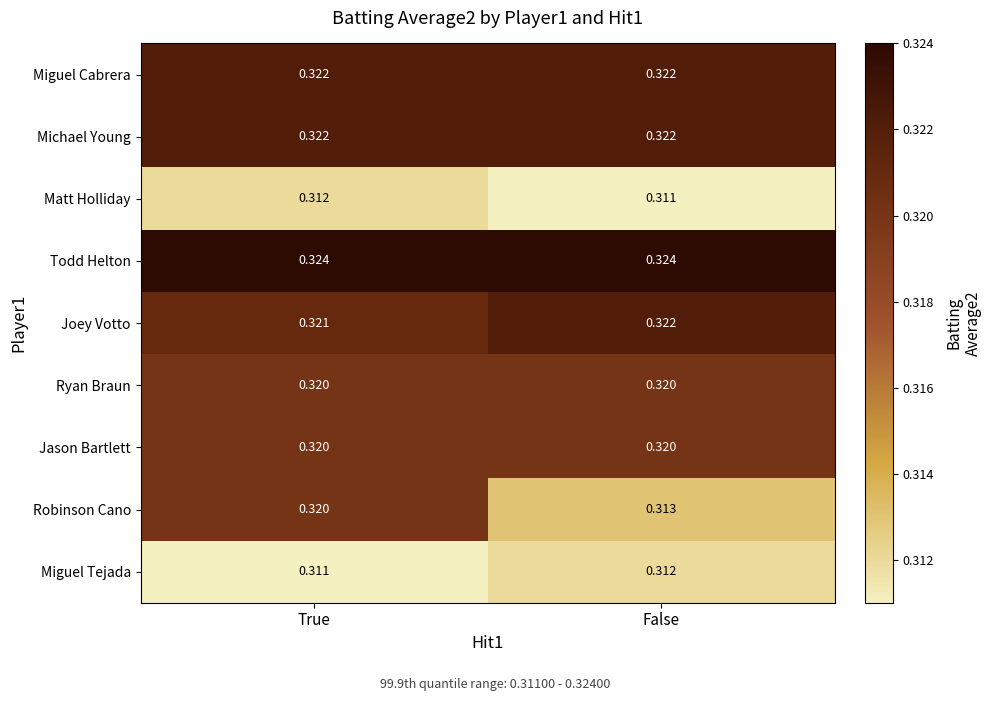

At which label does Robinson Cano reach its minimum?

False